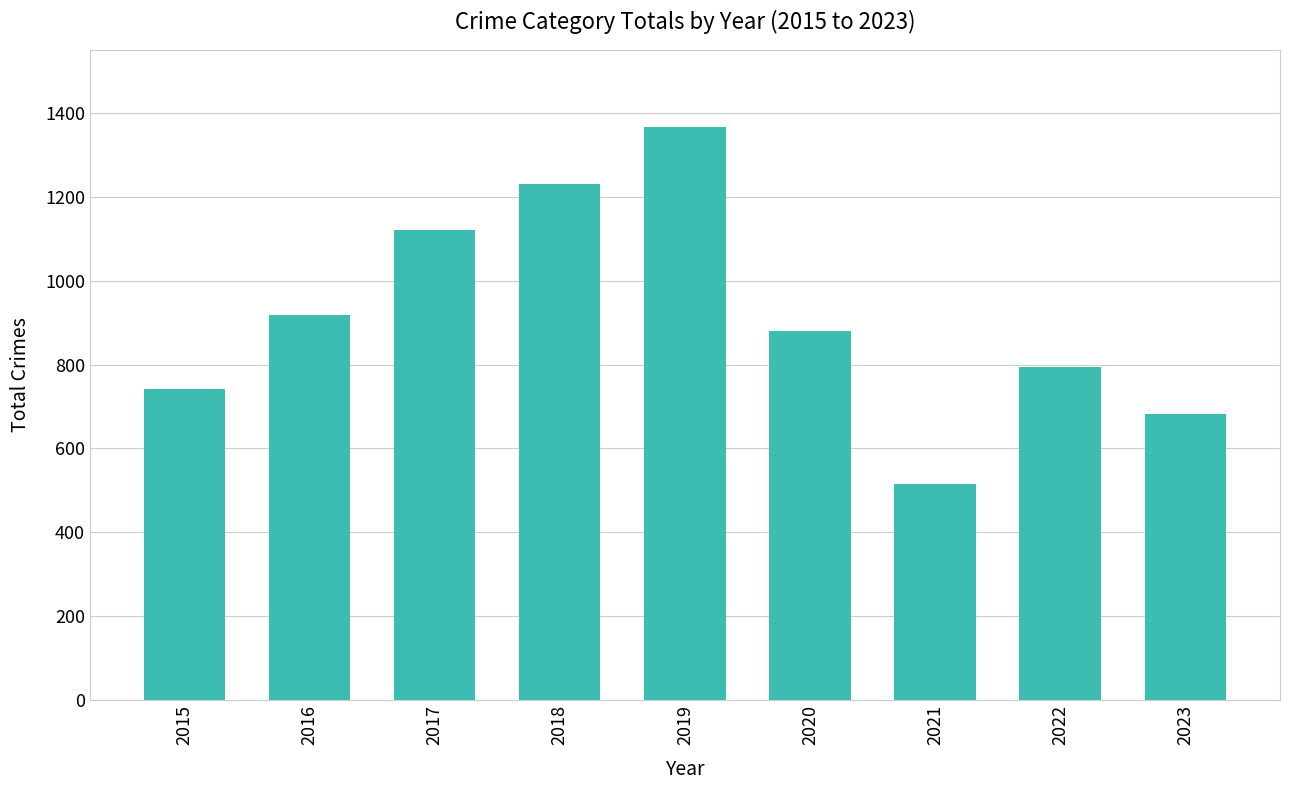

Read the value at 2020.

879